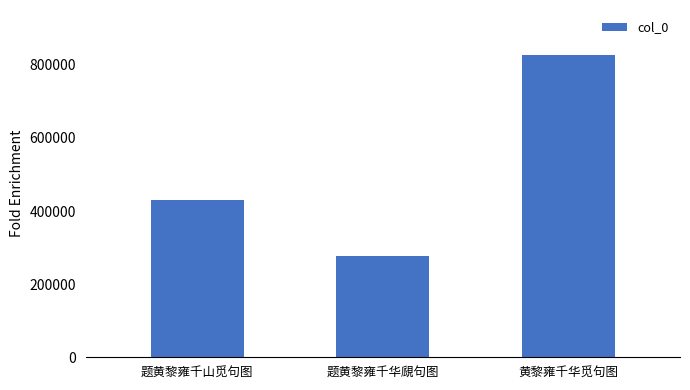

True or false: the data shows 825928 at 黄黎雍千华觅句图.

True